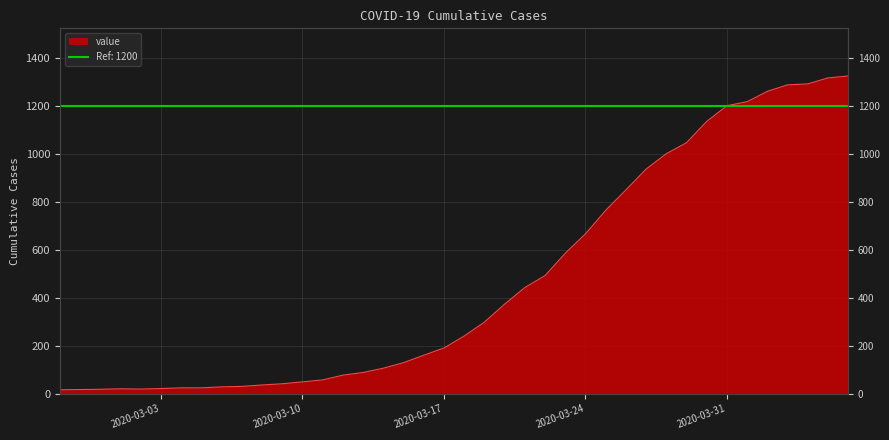

The value at 2020-03-04 is 24. True or false?

True